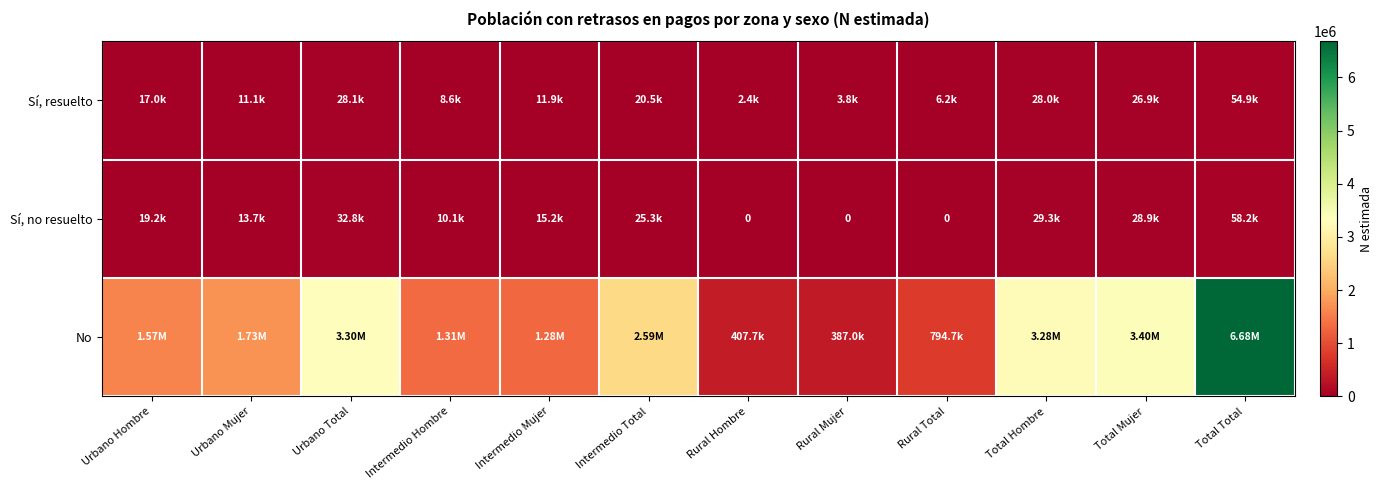

Rank the categories by No value from lowest to highest.

Rural Mujer, Rural Hombre, Rural Total, Intermedio Mujer, Intermedio Hombre, Urbano Hombre, Urbano Mujer, Intermedio Total, Total Hombre, Urbano Total, Total Mujer, Total Total